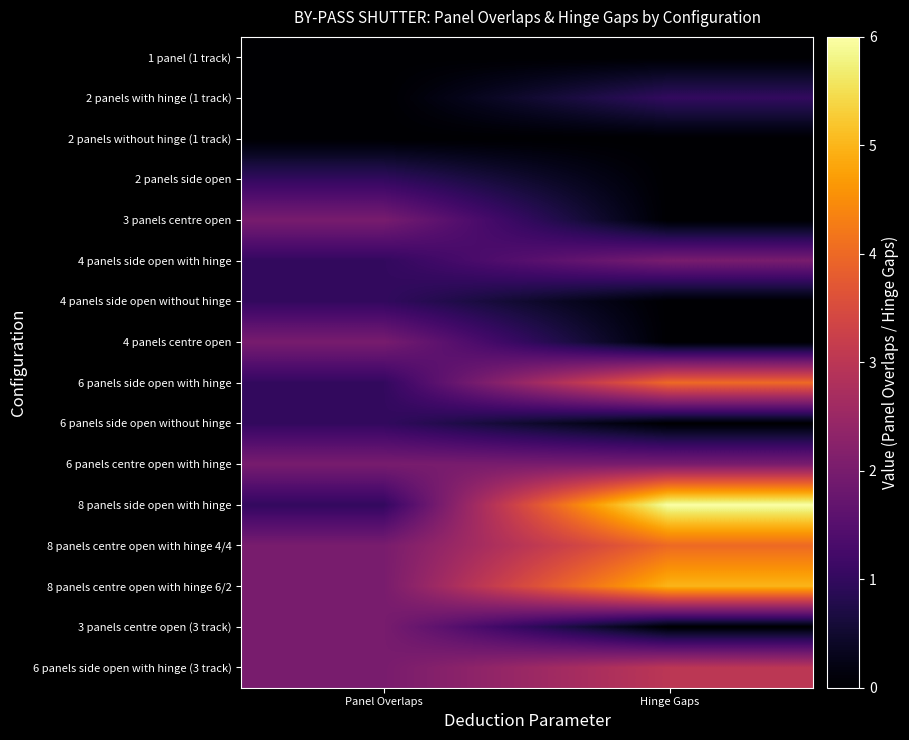

Which series has the largest total across all categories?

8 panels side open with hinge